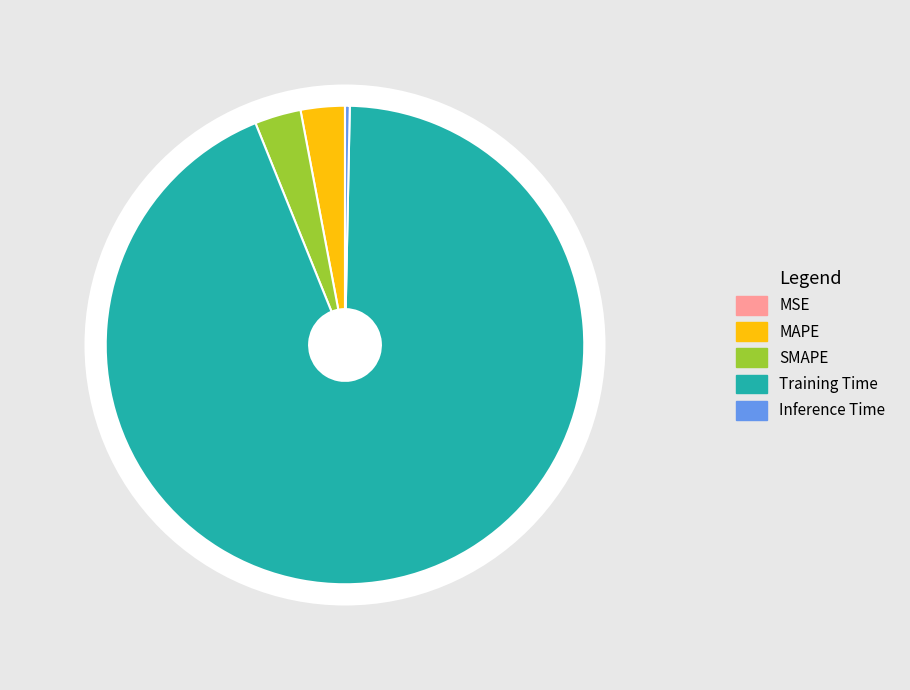

True or false: MAPE accounts for 3% of the total.

True